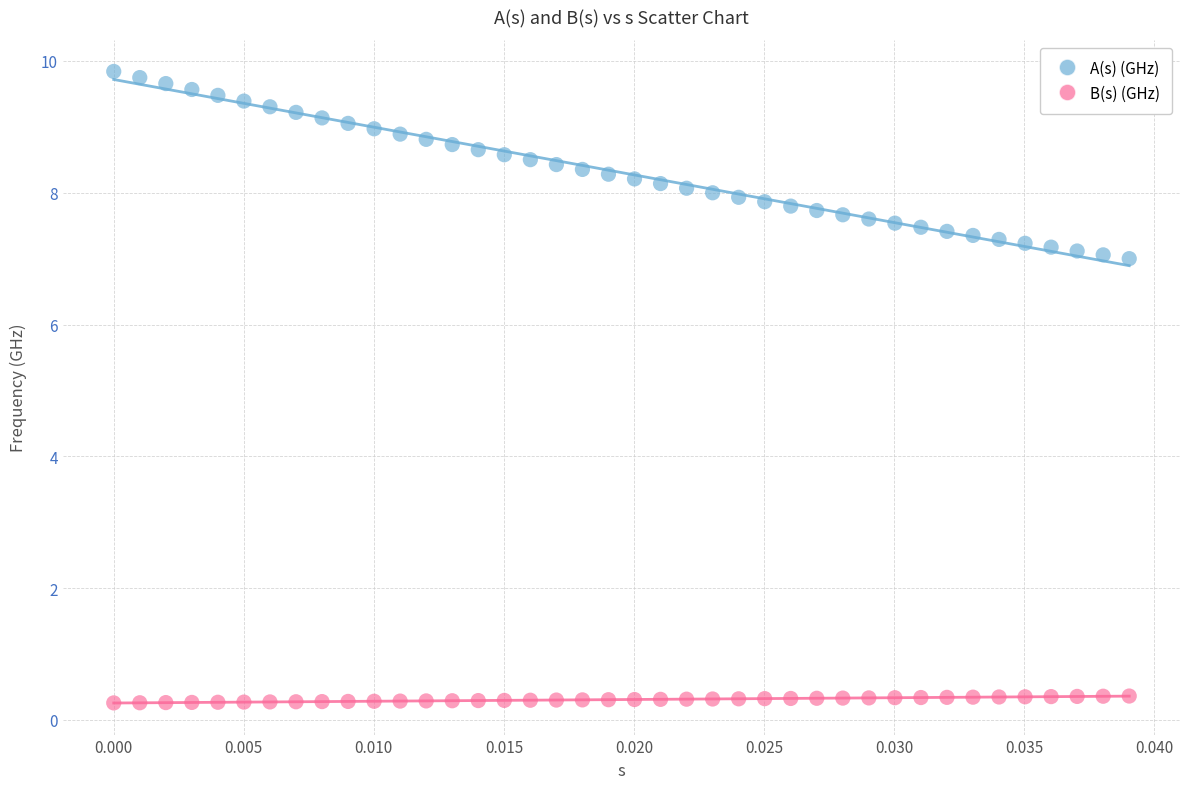

Across all data points, what is the range of Y values (max minus min)?

9.6